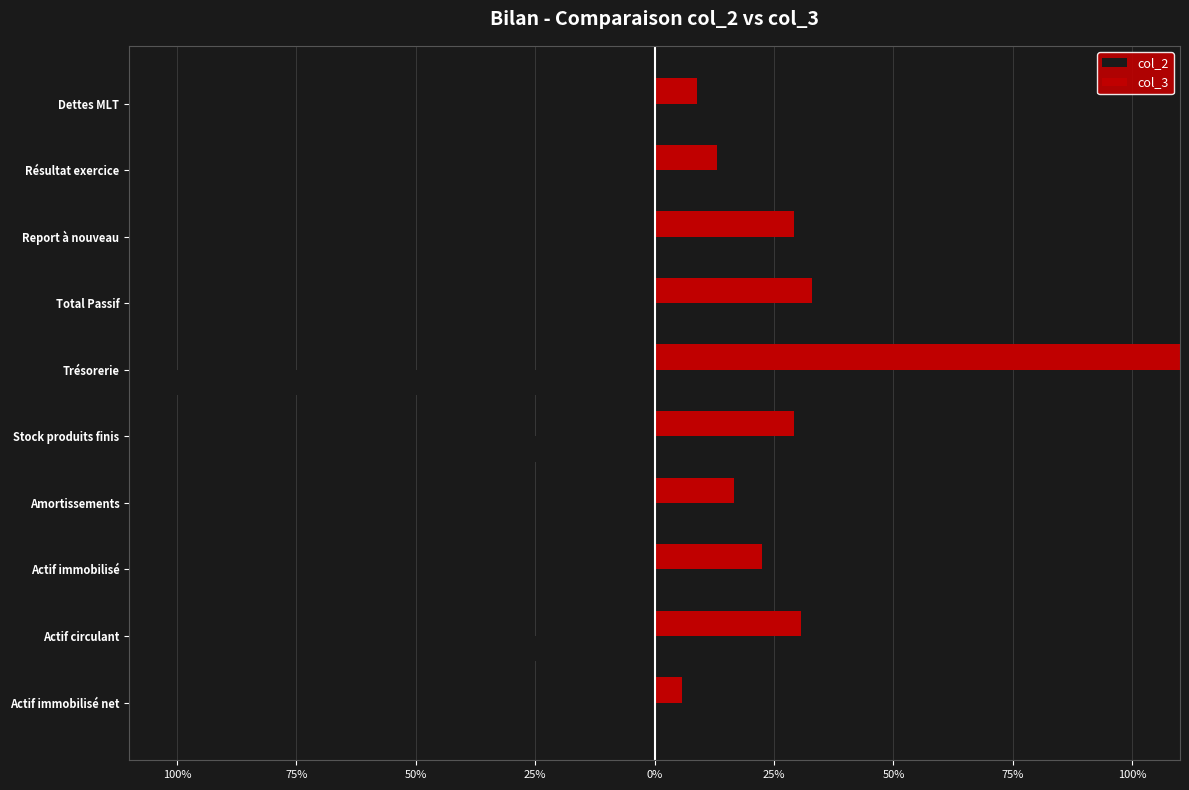

What is the sum of all col_2 values?

-252.7